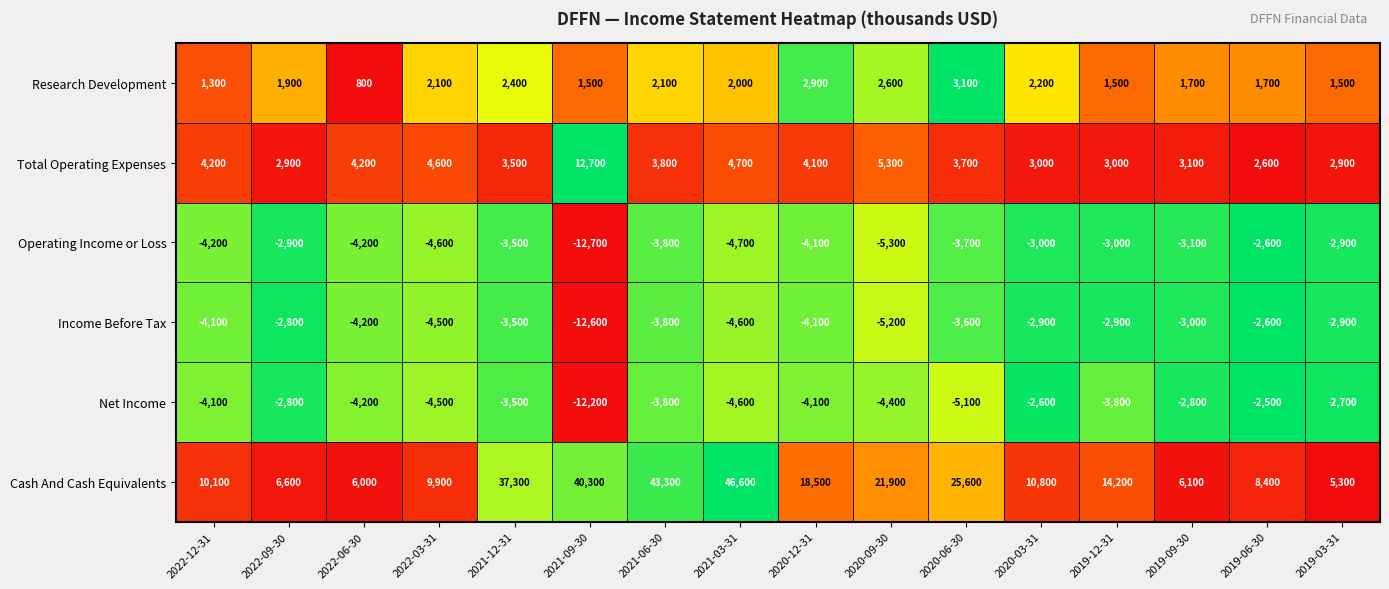

Is it true that Cash And Cash Equivalents equals 7705 at 2020-06-30?

False